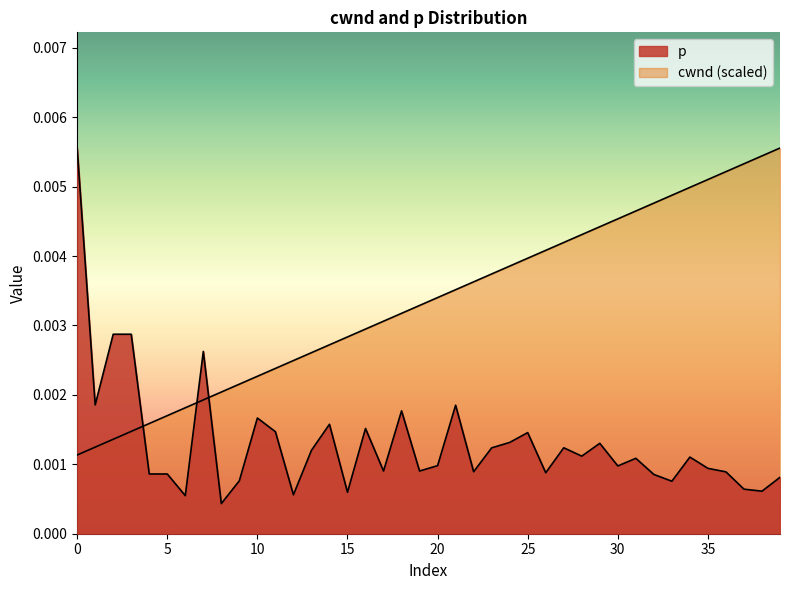

True or false: cwnd and p intersect in this chart.

True